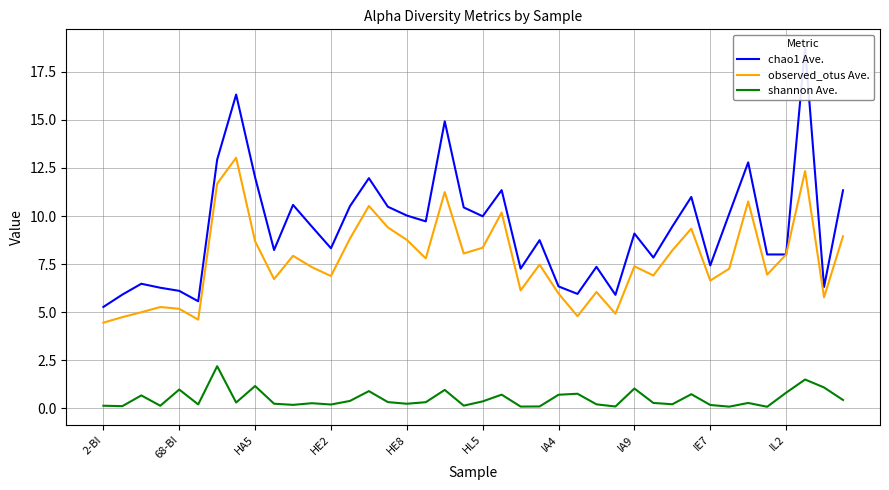

Is the value of observed_otus Ave. at 14 greater than the value of shannon Ave. at 2-BI?

Yes